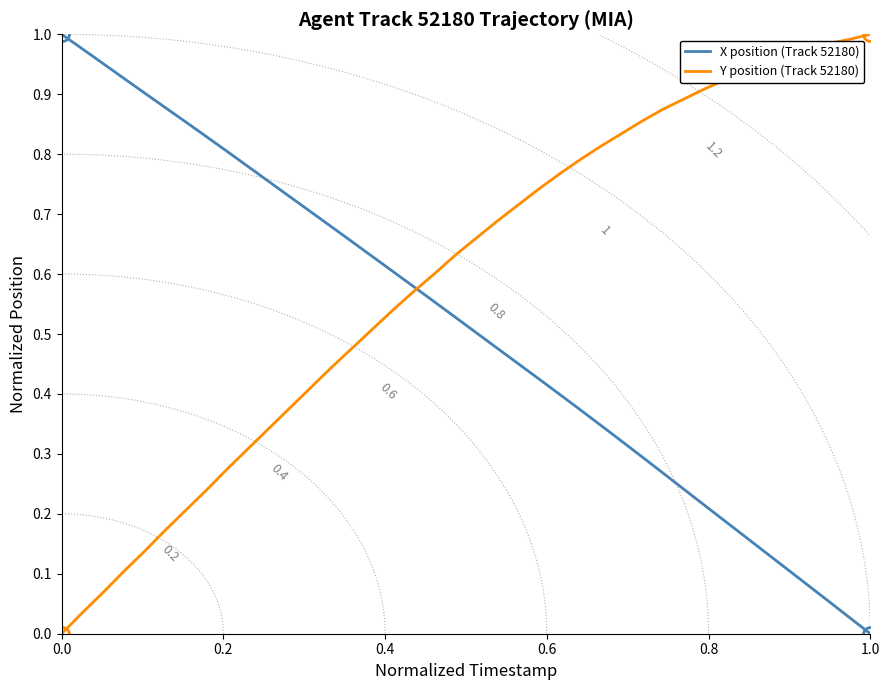

What is the average value of the X position (Track 52180) series?

0.5